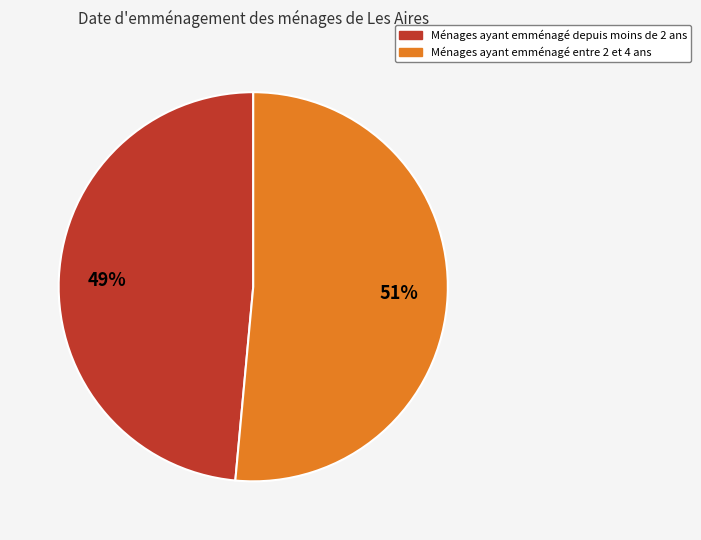

How many slices are in this pie chart?

2